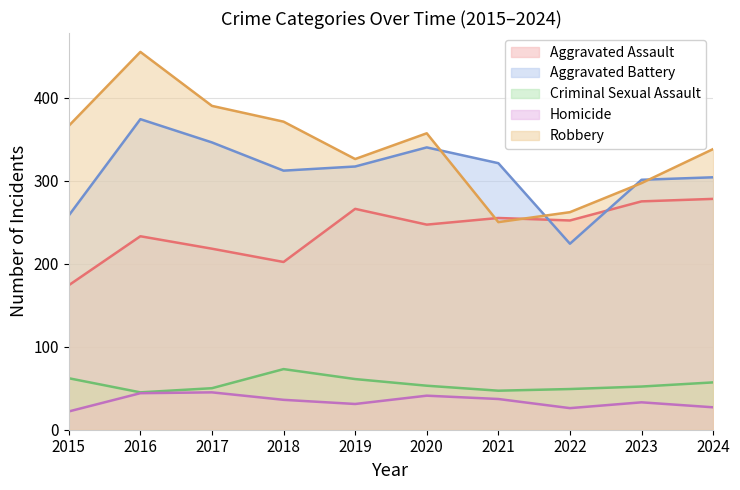

List the series in order of their peak value, lowest first.

Homicide, Criminal Sexual Assault, Aggravated Assault, Aggravated Battery, Robbery